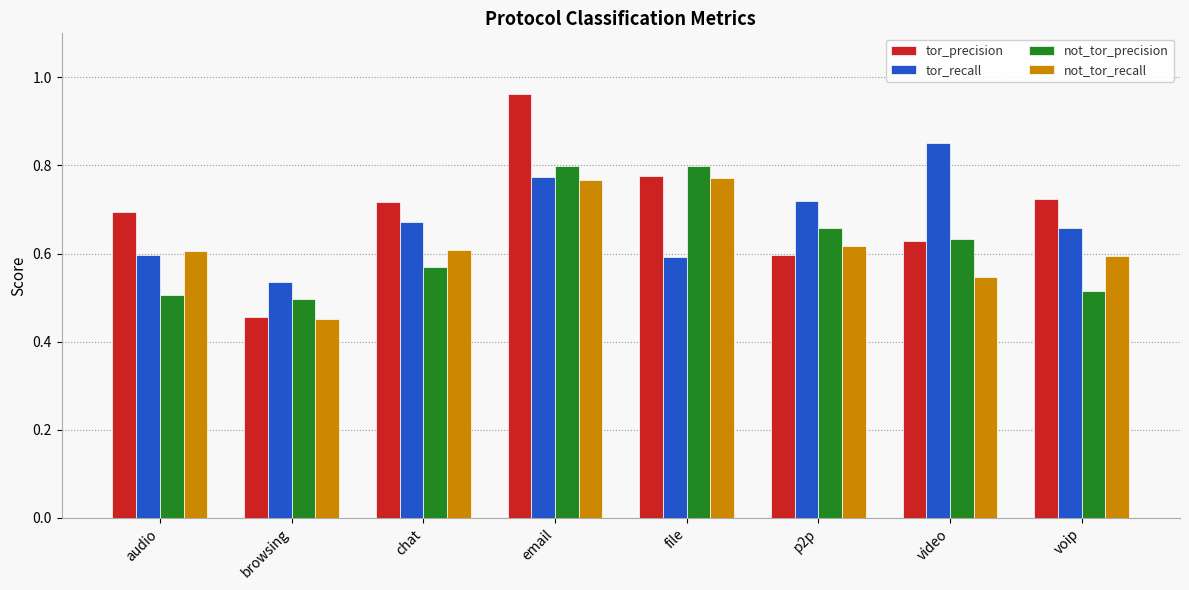

Between browsing and file, which series saw the biggest shift?

not_tor_recall